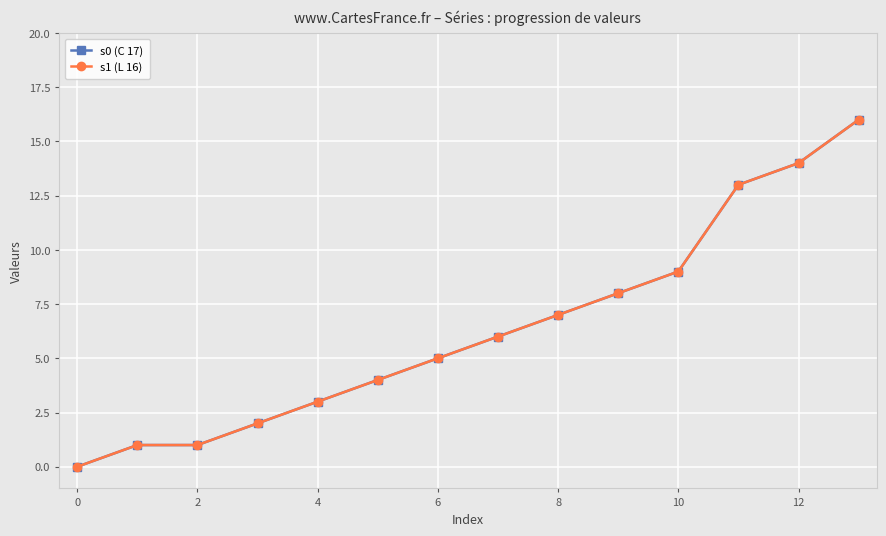

True or false: s0 (C 17) and s1 (L 16) intersect in this chart.

False